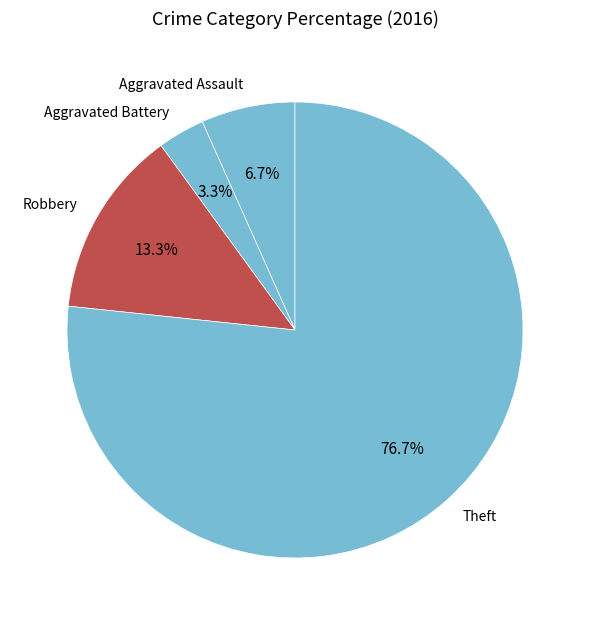

Which category has the biggest portion of the pie?

Theft